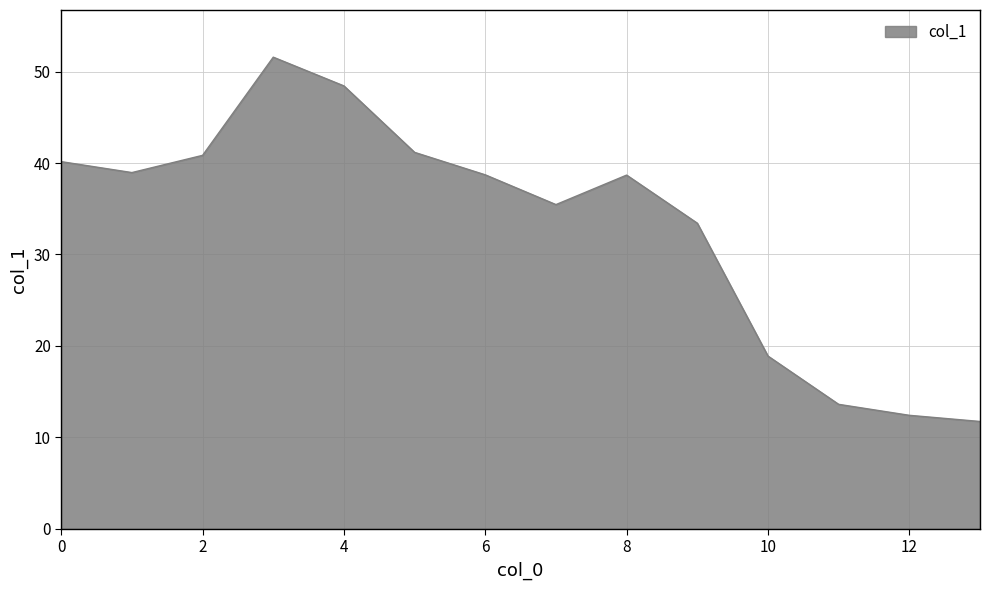

What is the sum of all values?

464.1